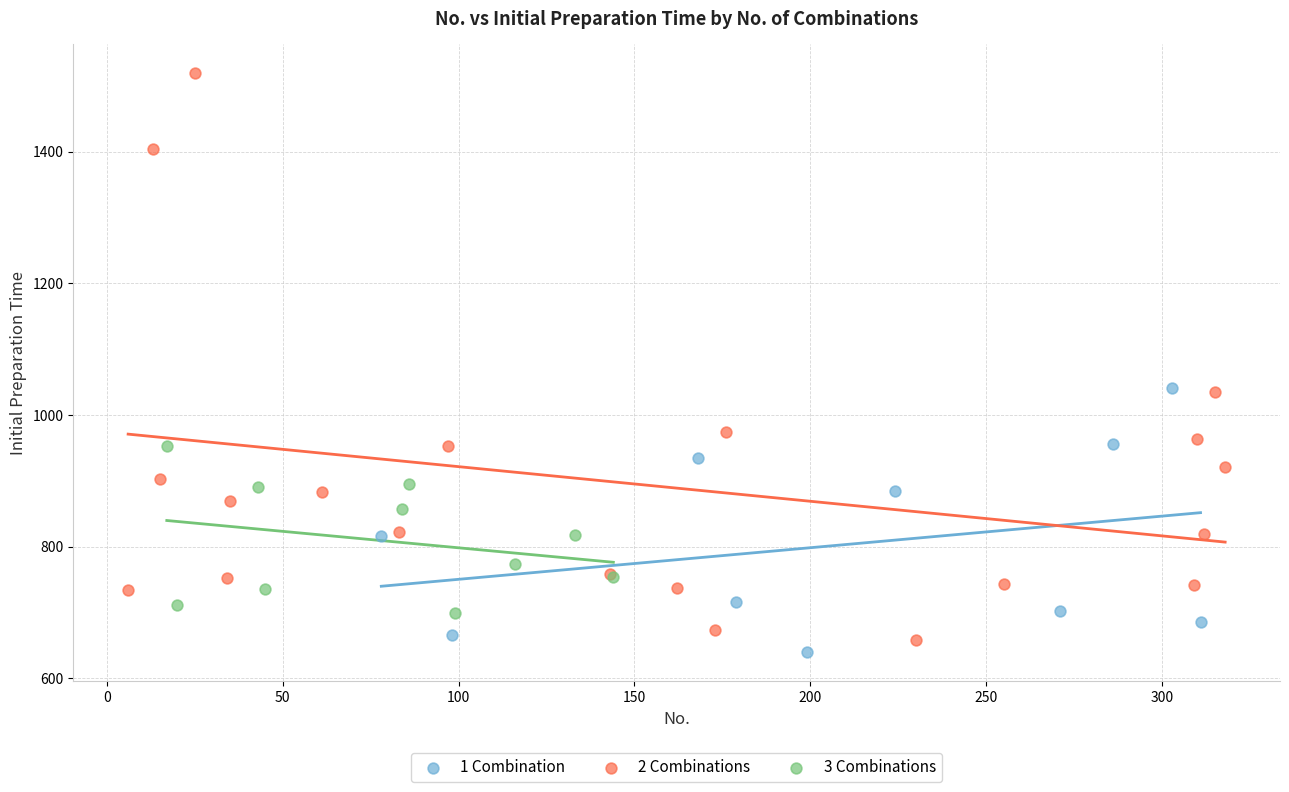

Which series reaches the maximum Y coordinate?

2 Combinations